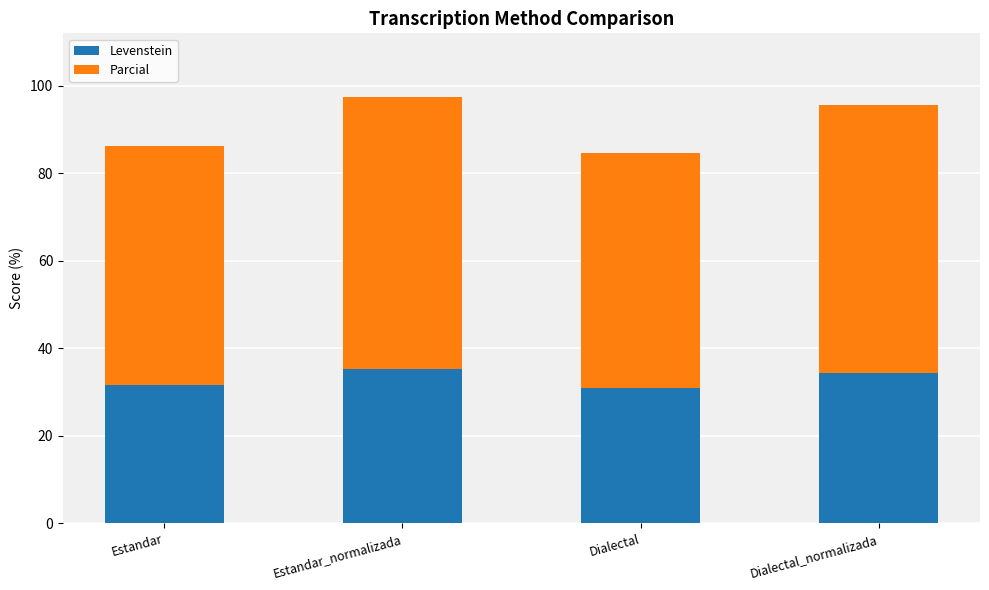

What is the minimum value for Levenstein?

31.0